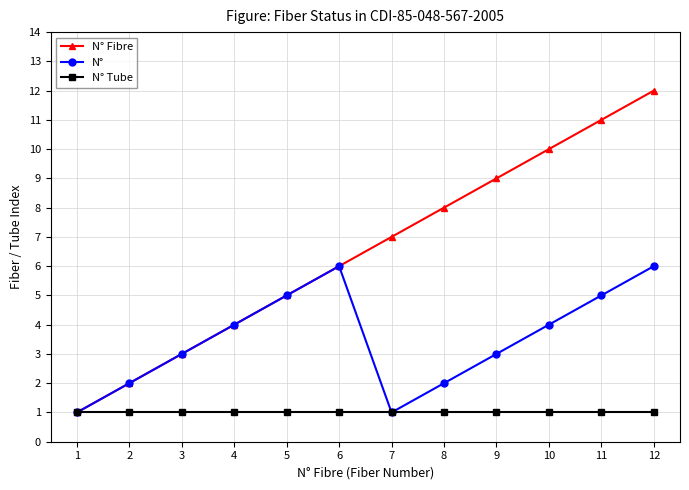

Which series has the largest range (max minus min)?

N° Fibre